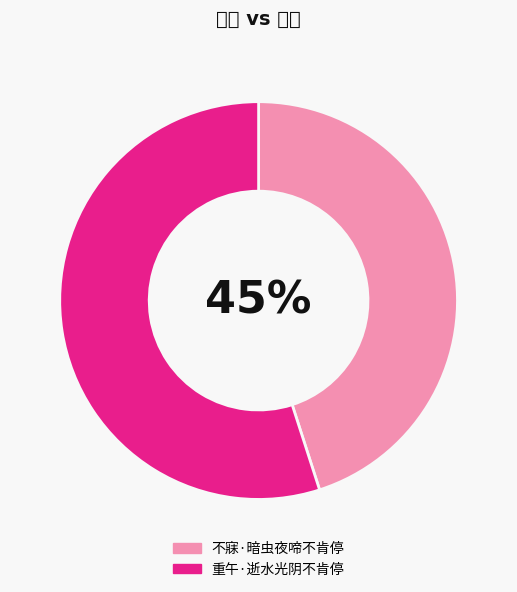

To the nearest percent, what is the difference between the largest and smallest slice percentages?

10%